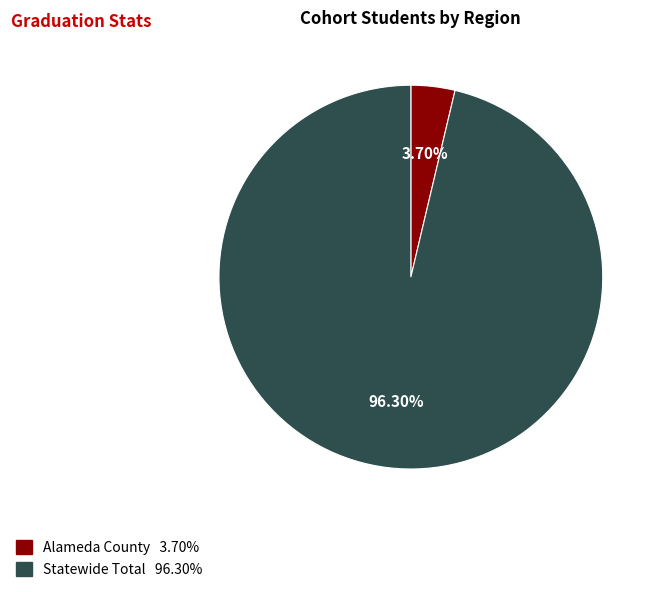

The Alameda County slice represents 4% of the pie. True or false?

True